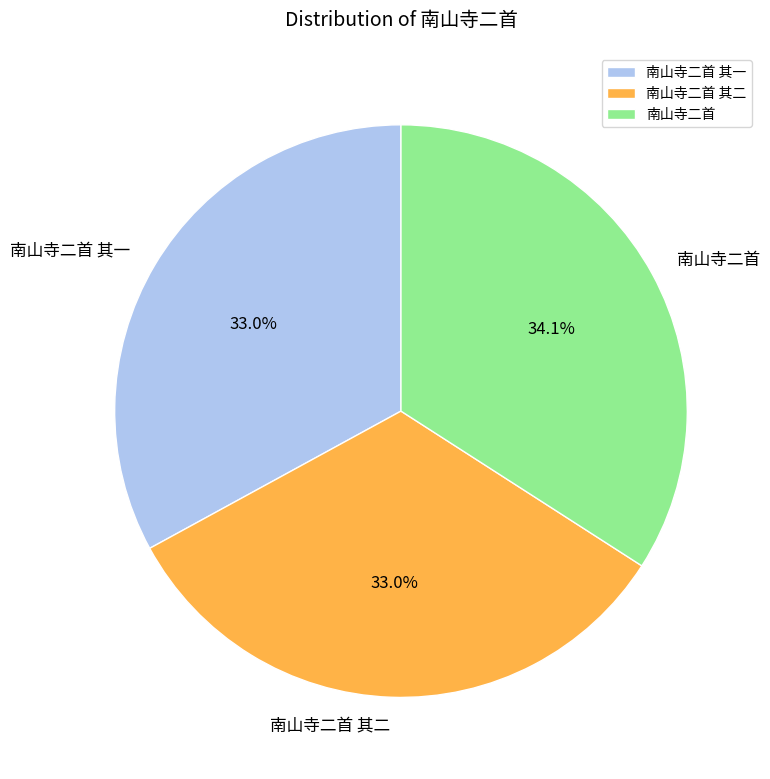

Does 南山寺二首 account for over 50% of the chart?

No